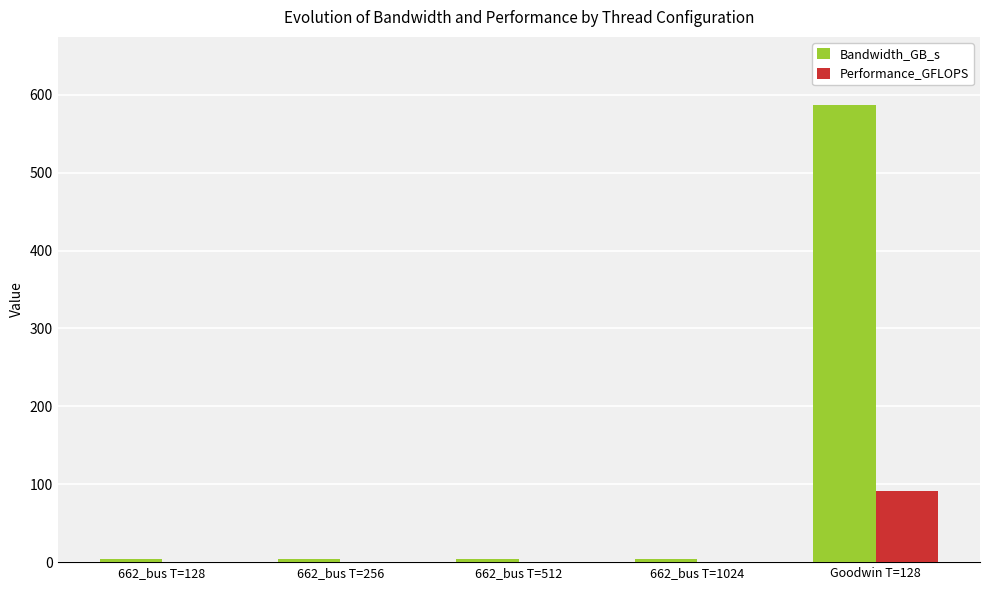

Which series changed the most between 662_bus T=128 and Goodwin T=128?

Bandwidth_GB_s